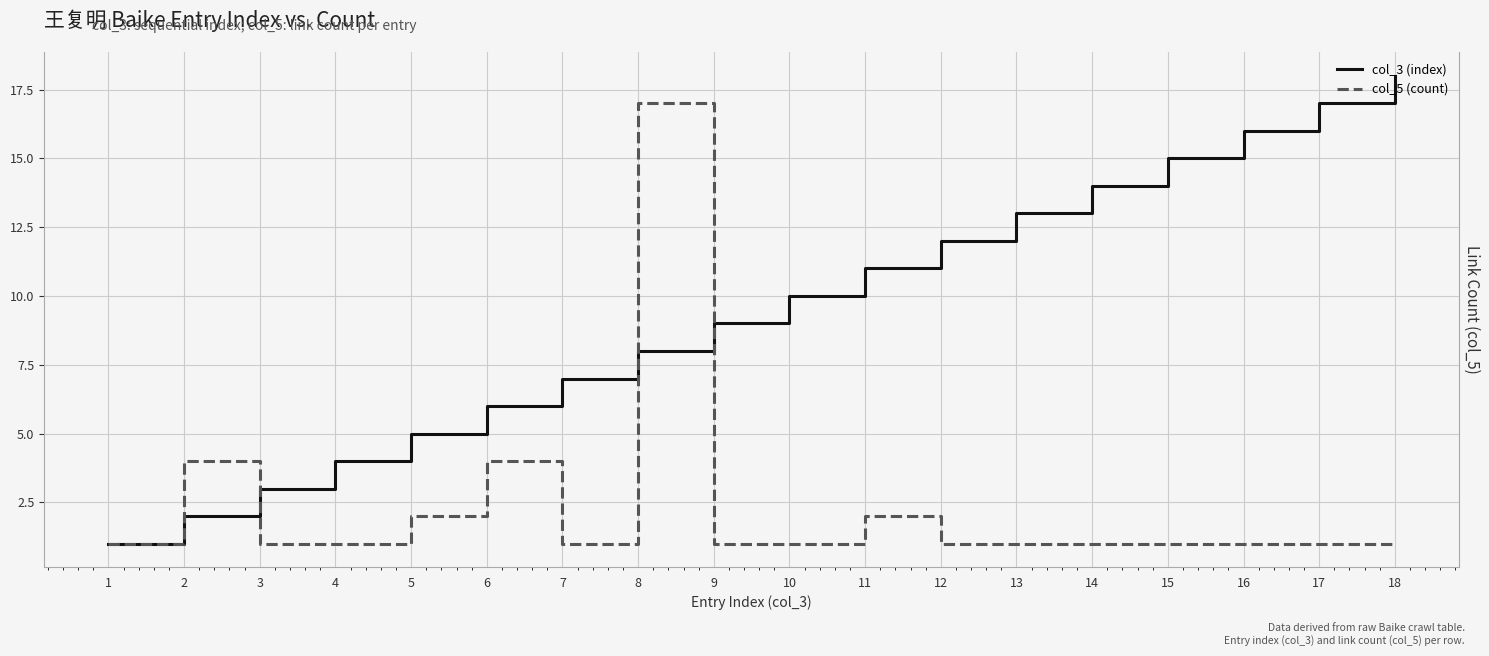

Is the value of col_3 (index) at 13 greater than the value of col_5 (count) at 4?

Yes